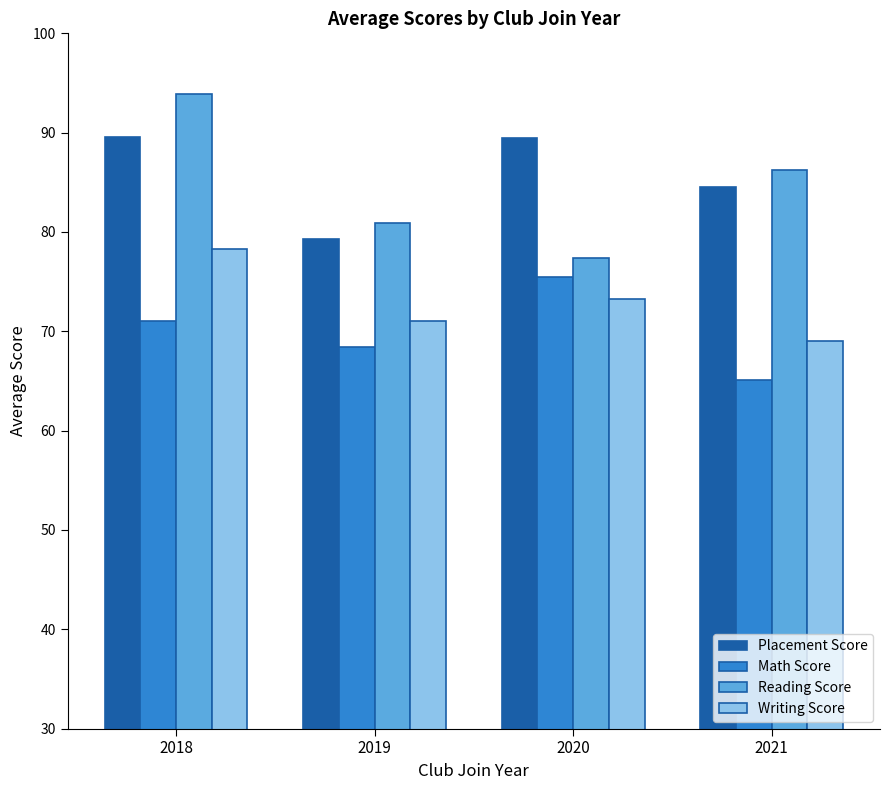

How many bars are there in each group?

4